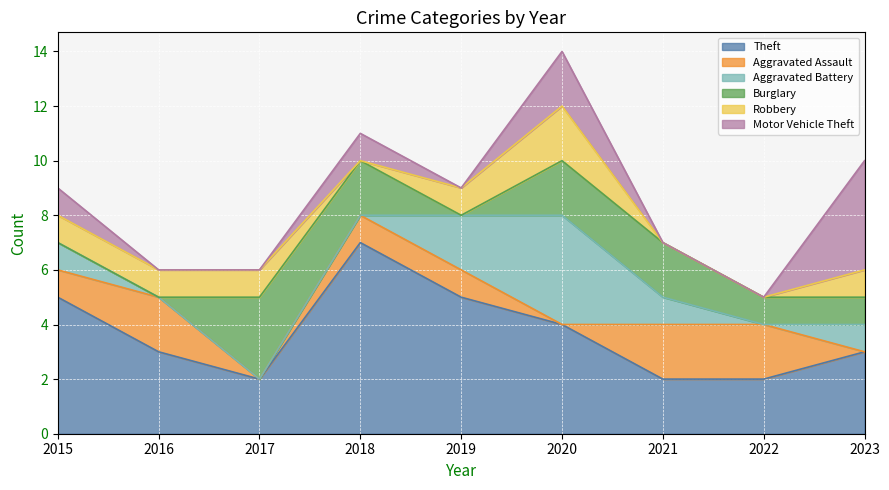

Between which two adjacent categories do Robbery and Motor Vehicle Theft first intersect?

2017 and 2018